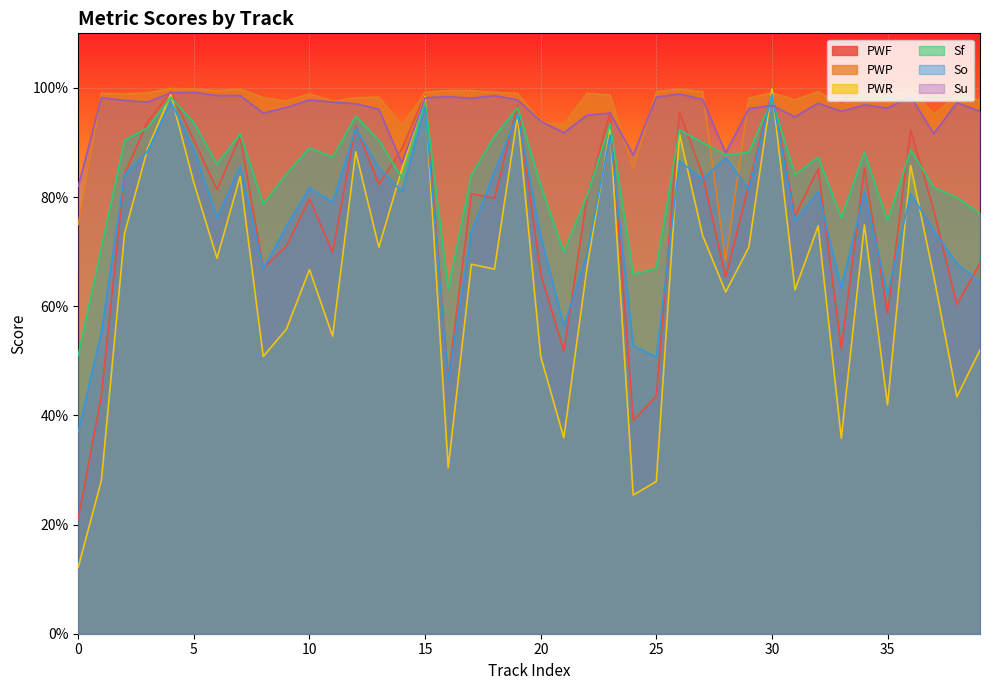

True or false: Su has more than 1 points higher than both neighbors.

True